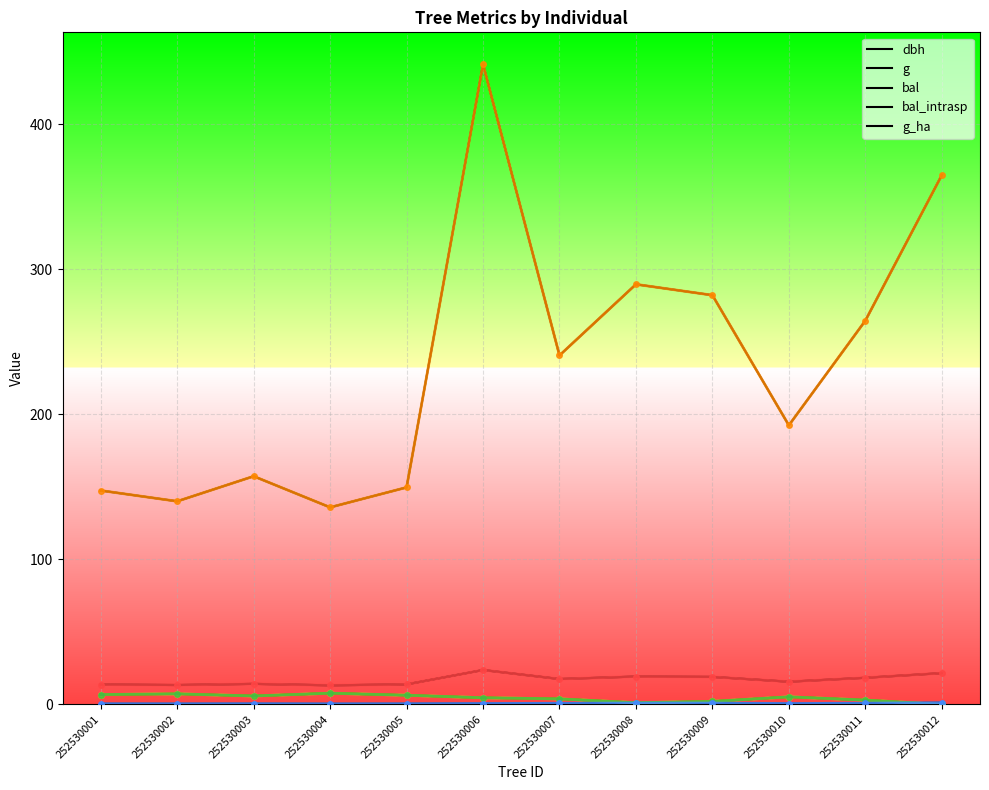

Which series changed the most between 252530004 and 252530012?

g